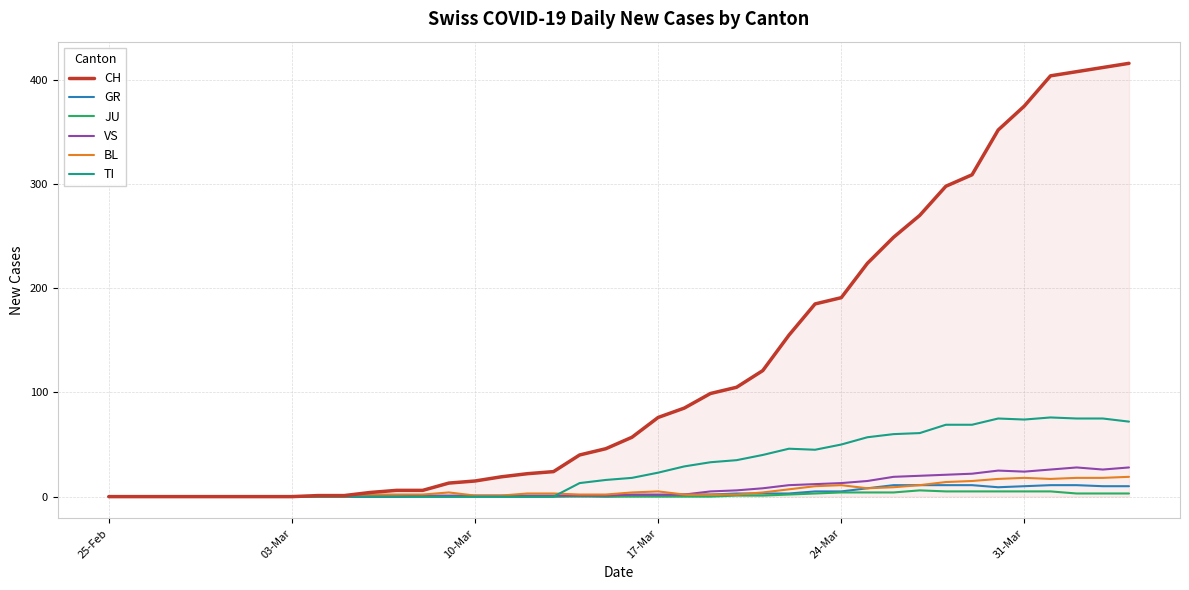

What is the maximum value for TI?

76